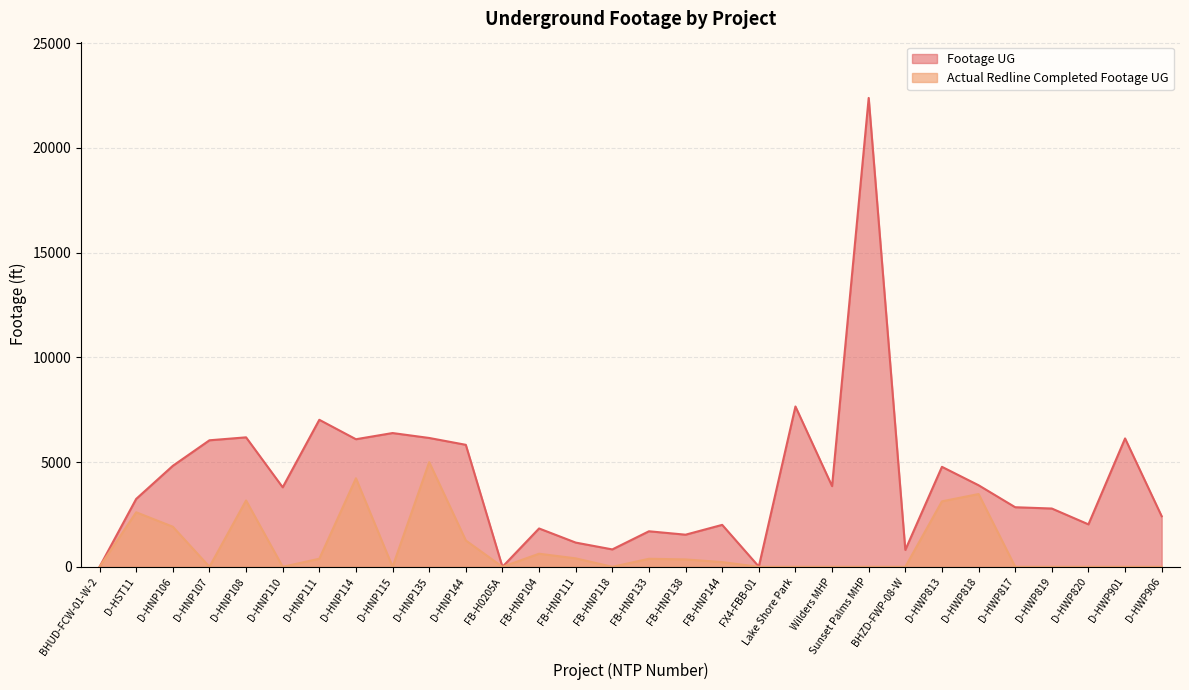

How many interior local peaks does the Actual Redline Completed Footage UG series have?

7